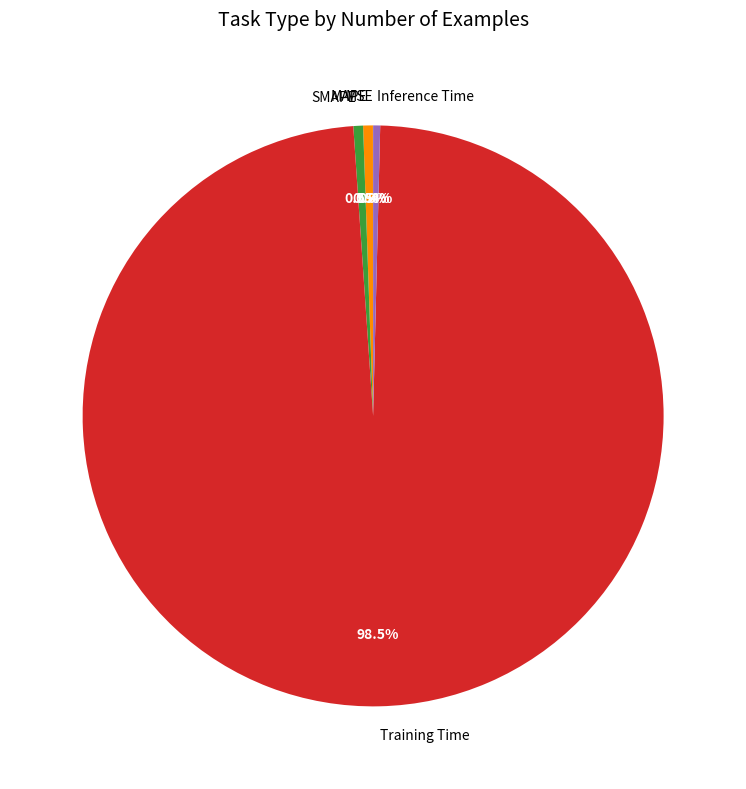

Combined, do MAPE and Training Time account for over 50%?

Yes